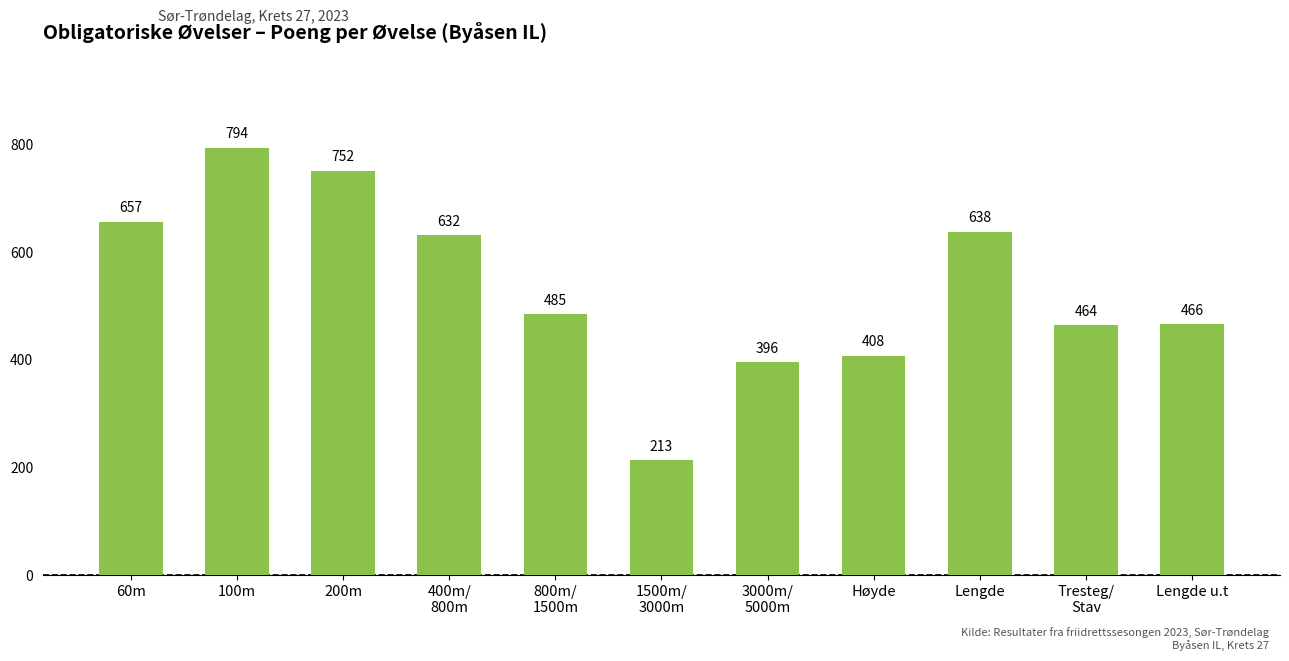

What is the change in value from Lengde to Lengde u.t?

-172